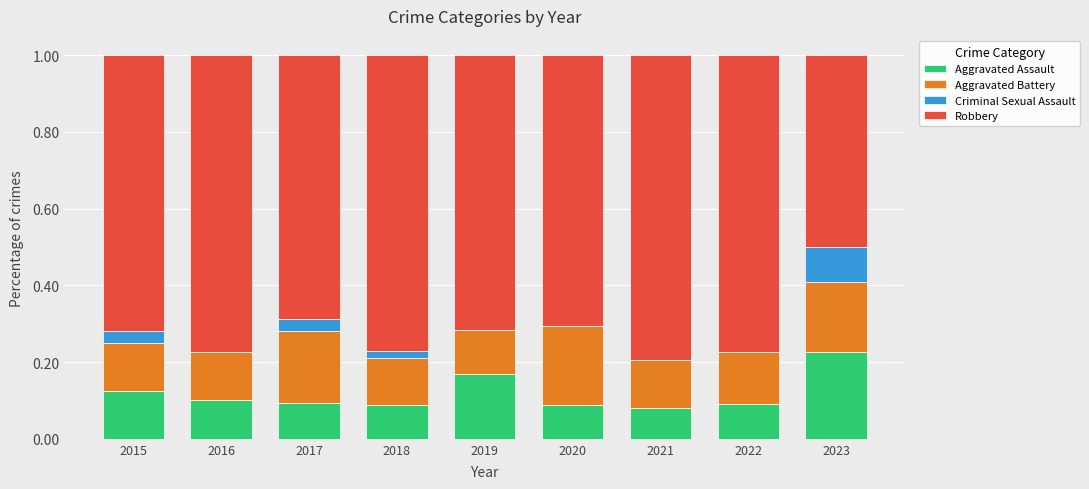

What is the total value across all series at 2017?

1.0